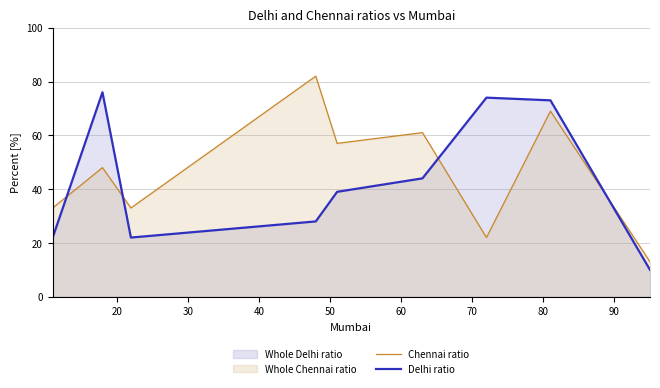

What is the smallest value displayed?

10